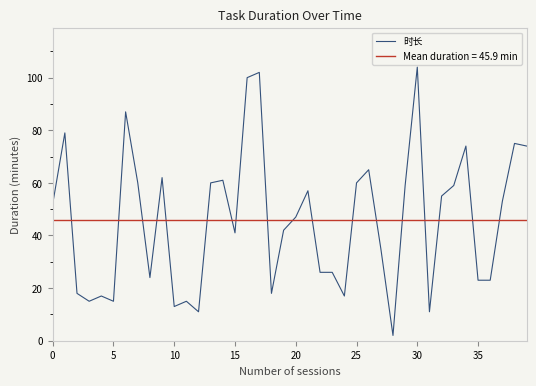

True or false: the data shows 53 at 37.

True